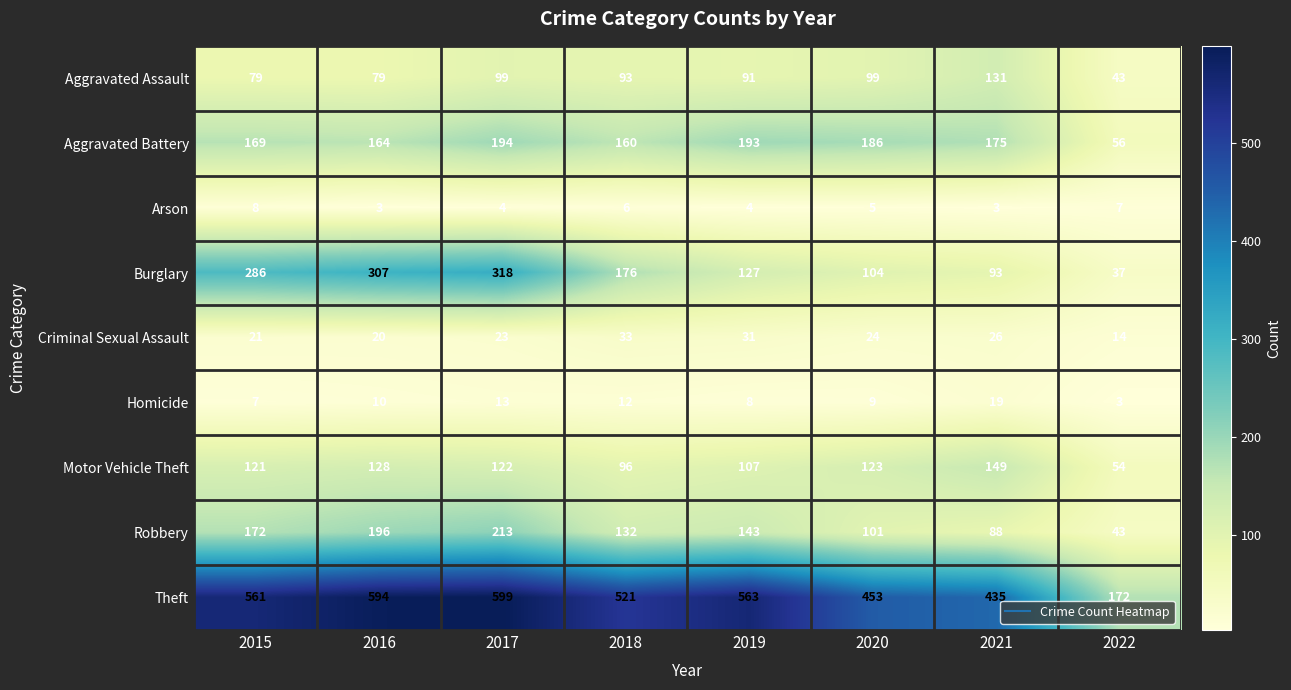

Where does the Arson series first go above 5?

2015